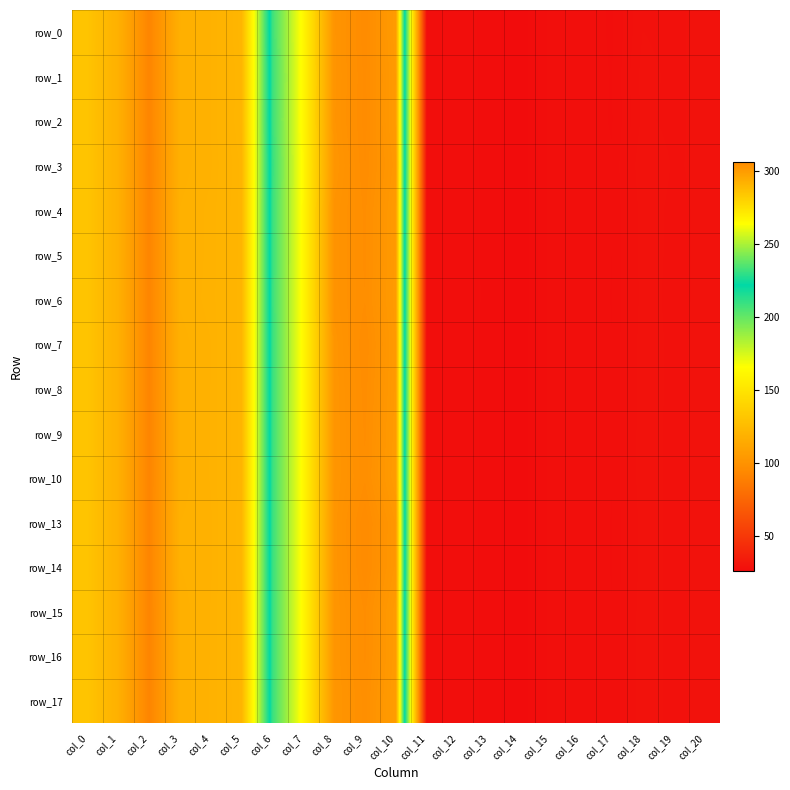

What is the greatest value displayed?

305.9